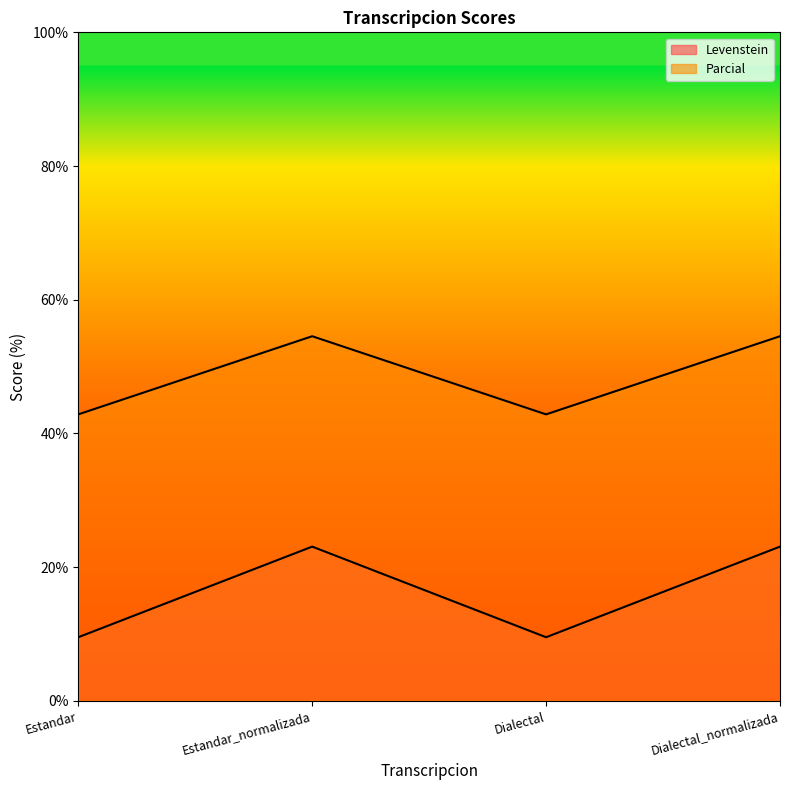

At which category is the sum across all series the highest?

Estandar_normalizada